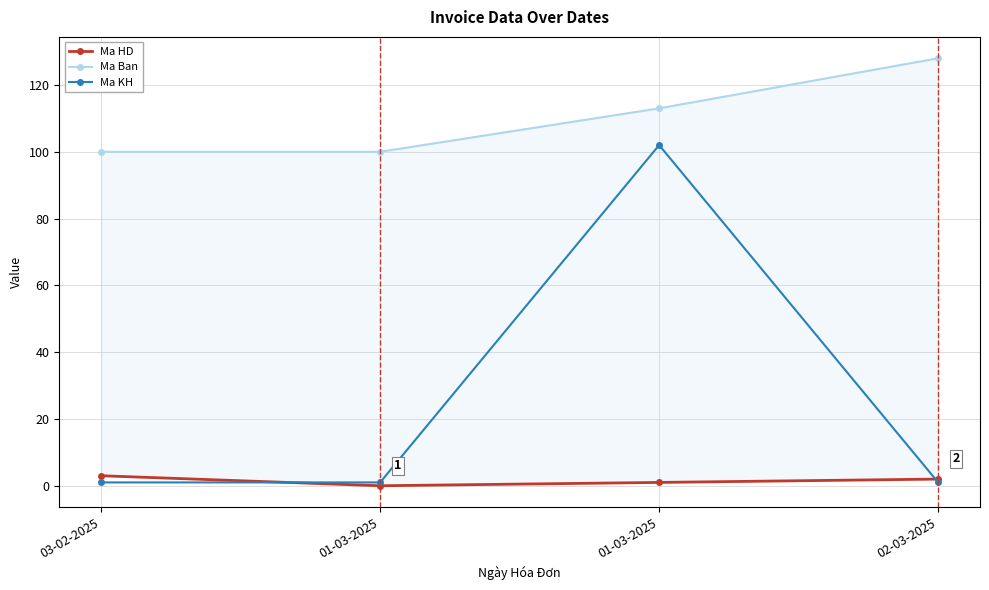

How many lines are shown in the chart?

3